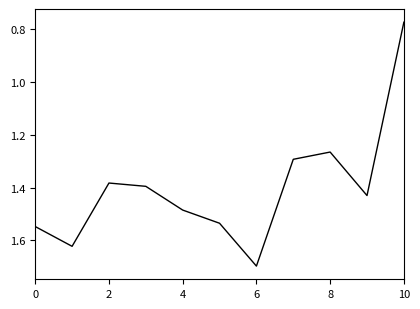

What is the difference between the maximum and minimum values?

0.9